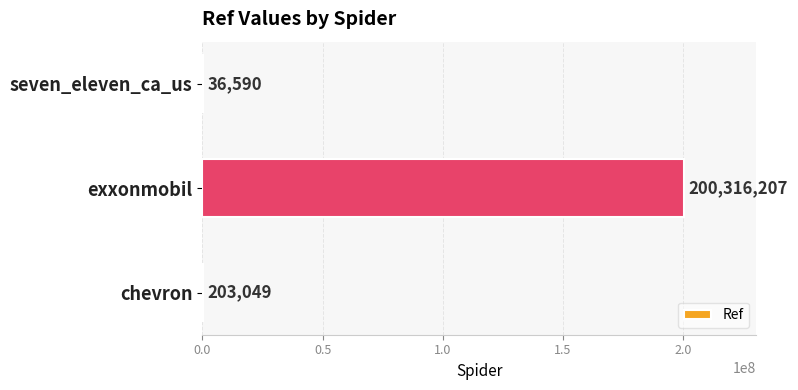

How many data points does each series have?

3